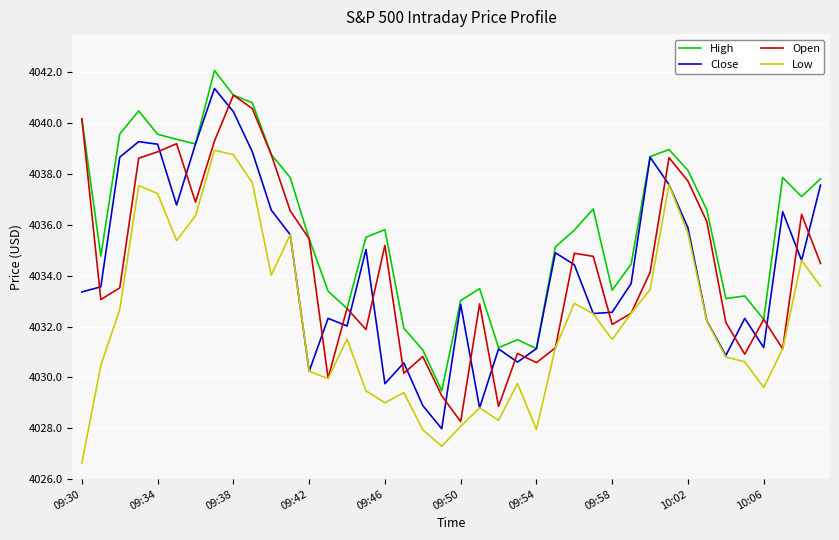

How many values in the Low series exceed 4031?

23